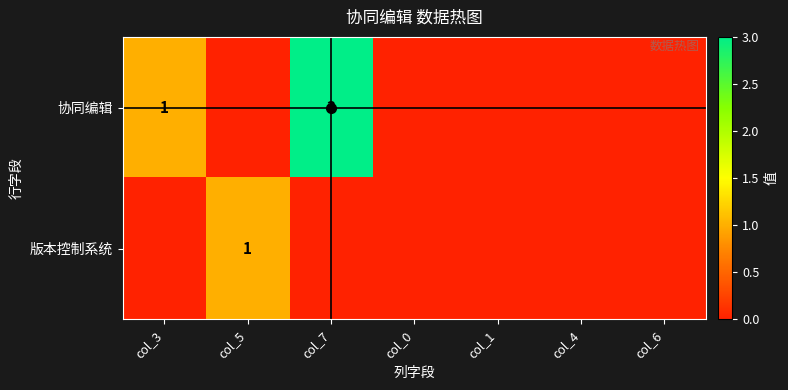

The value of 协同编辑 at col_5 is 0. True or false?

True